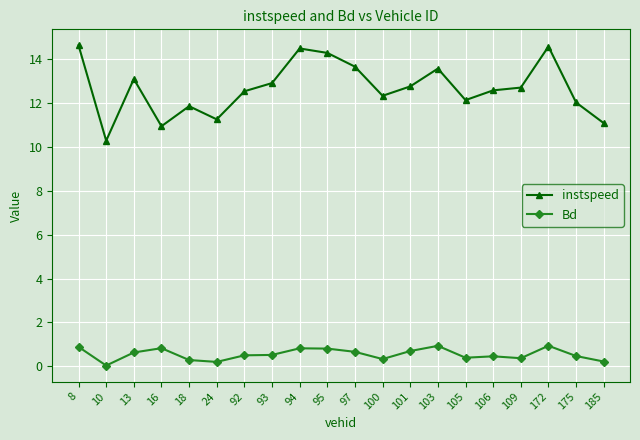

At which category does instspeed reach its first local valley?

10